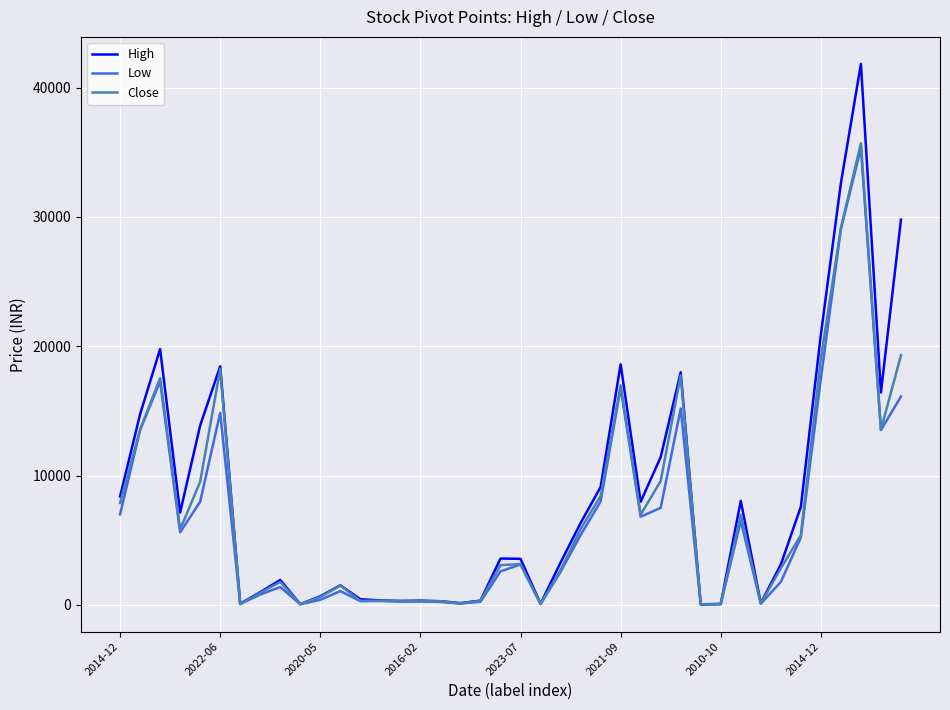

What is the lowest value of the High series?

54.4